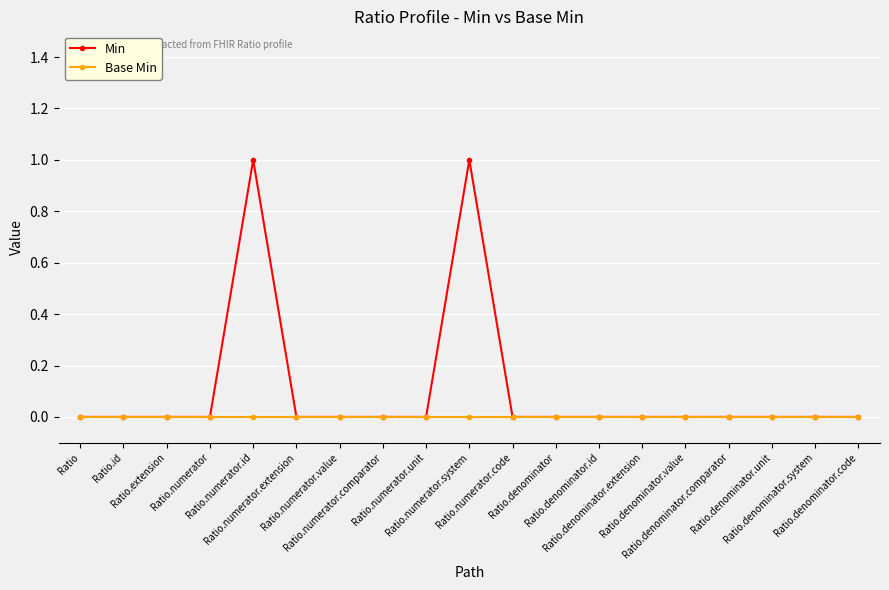

Rank the series by their maximum value, from highest to lowest.

Min, Base Min